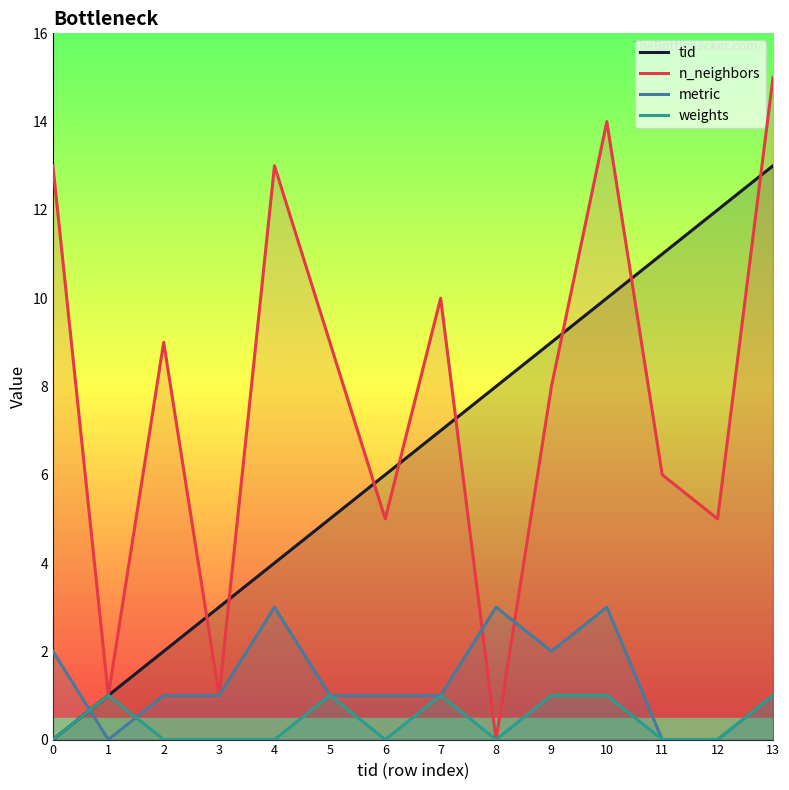

What is the sum of all weights values?

6